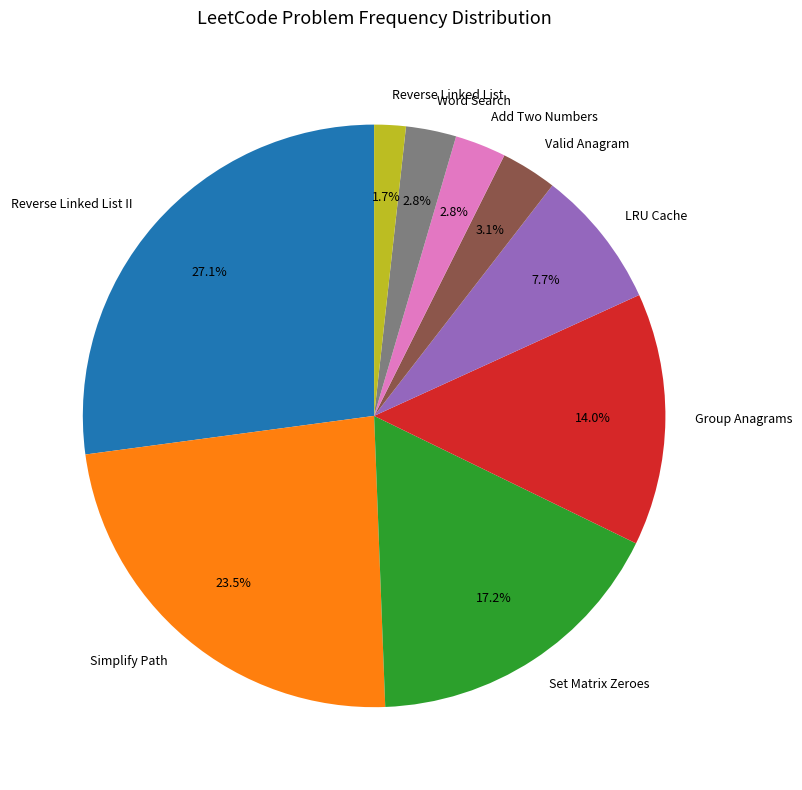

How many slices are in this pie chart?

9